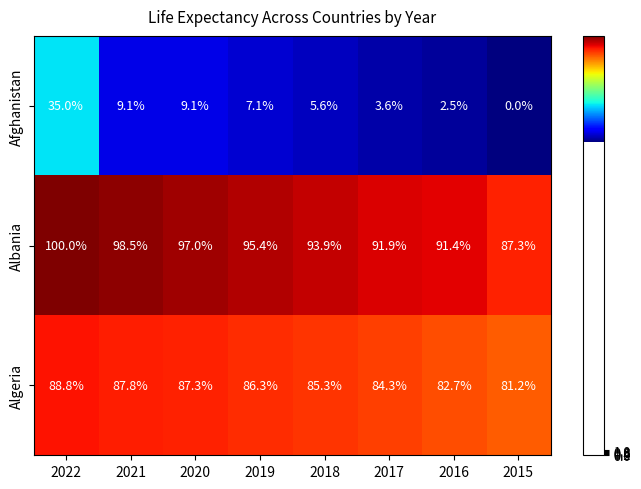

What is the sum of the Albania values at 2020 and 2015?

184.3